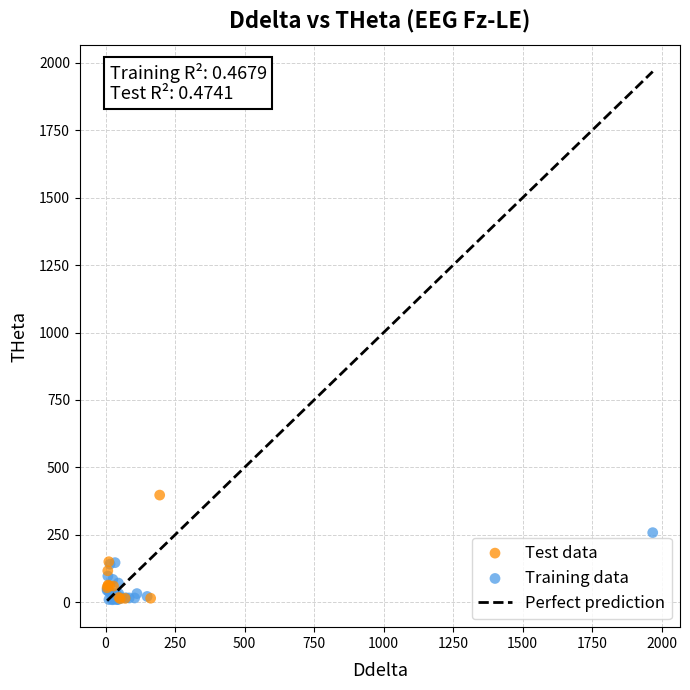

Which series has the widest spread of Y values?

Test data